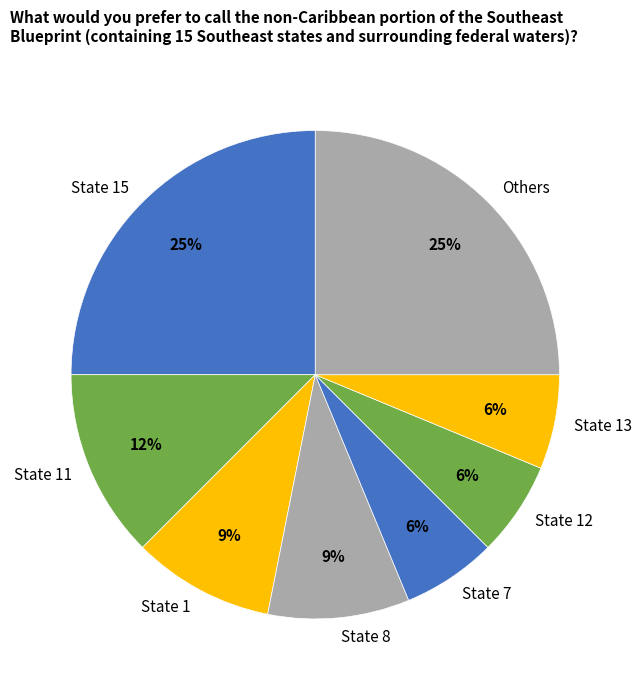

Combined, do State 13 and State 11 account for over 50%?

No